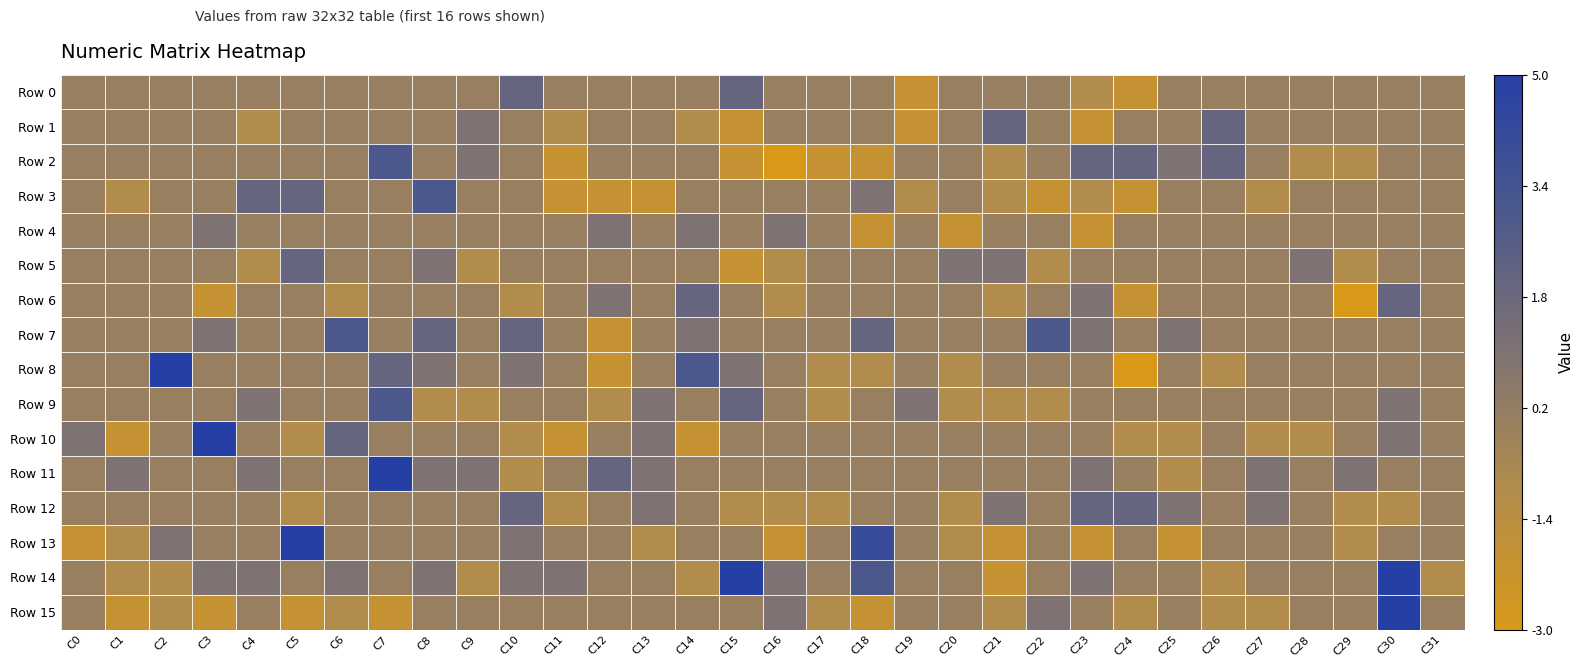

List the series in order of their peak value, highest first.

Row 8, Row 10, Row 11, Row 13, Row 14, Row 15, Row 2, Row 3, Row 7, Row 9, Row 0, Row 1, Row 5, Row 6, Row 12, Row 4